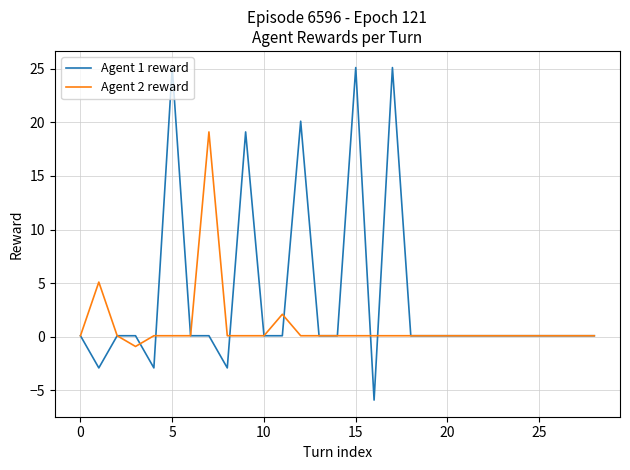

Which series has the widest spread of values?

Agent 1 reward